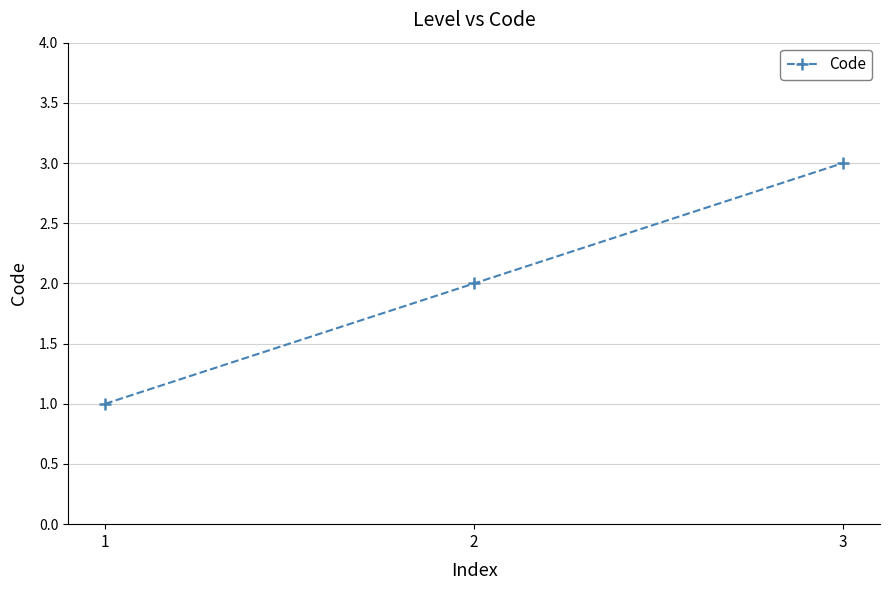

Between 3 and 2, which is larger?

3